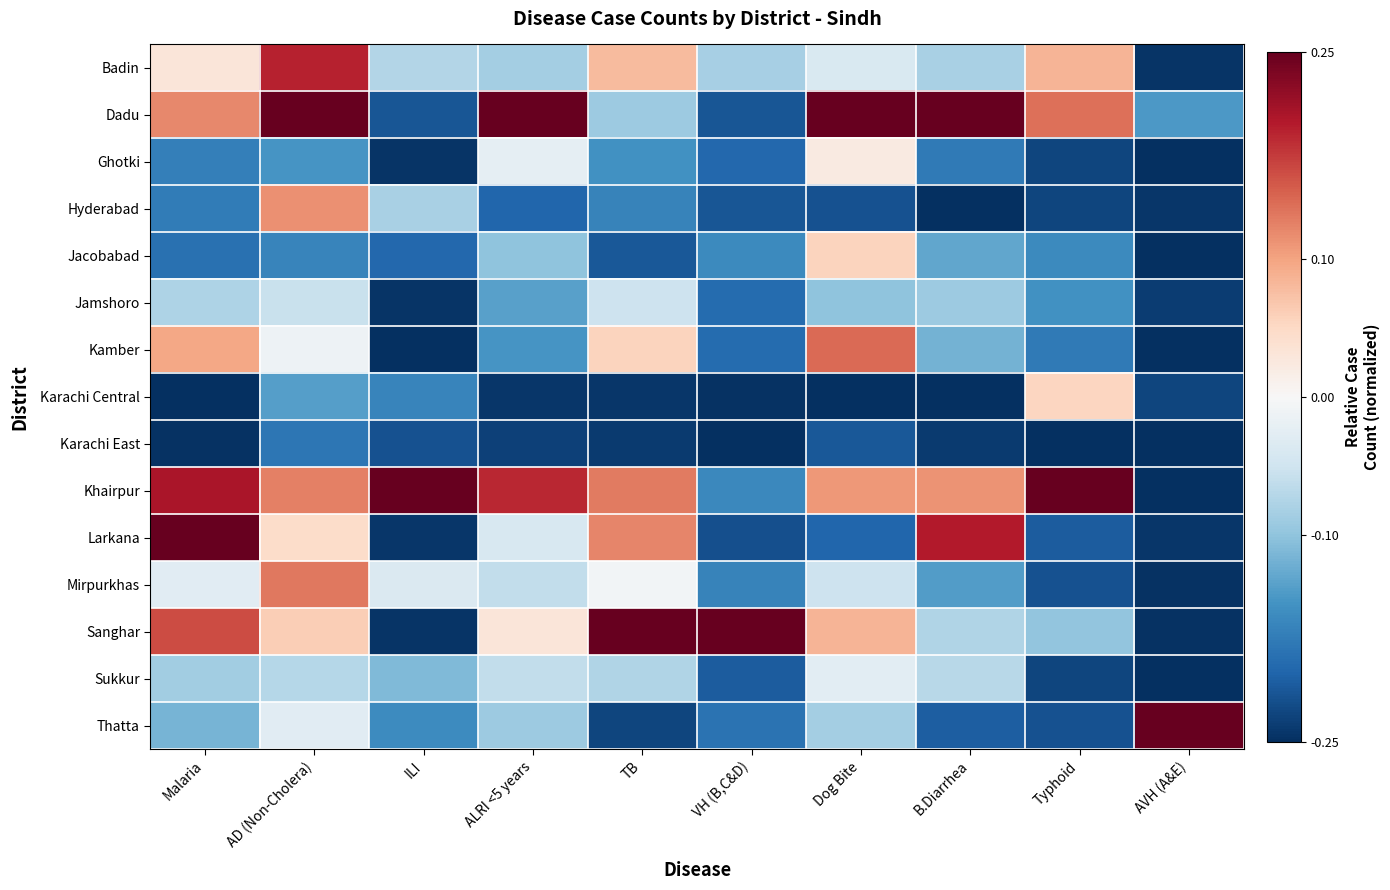

What is the difference between the highest and lowest values at Dog Bite?

0.5